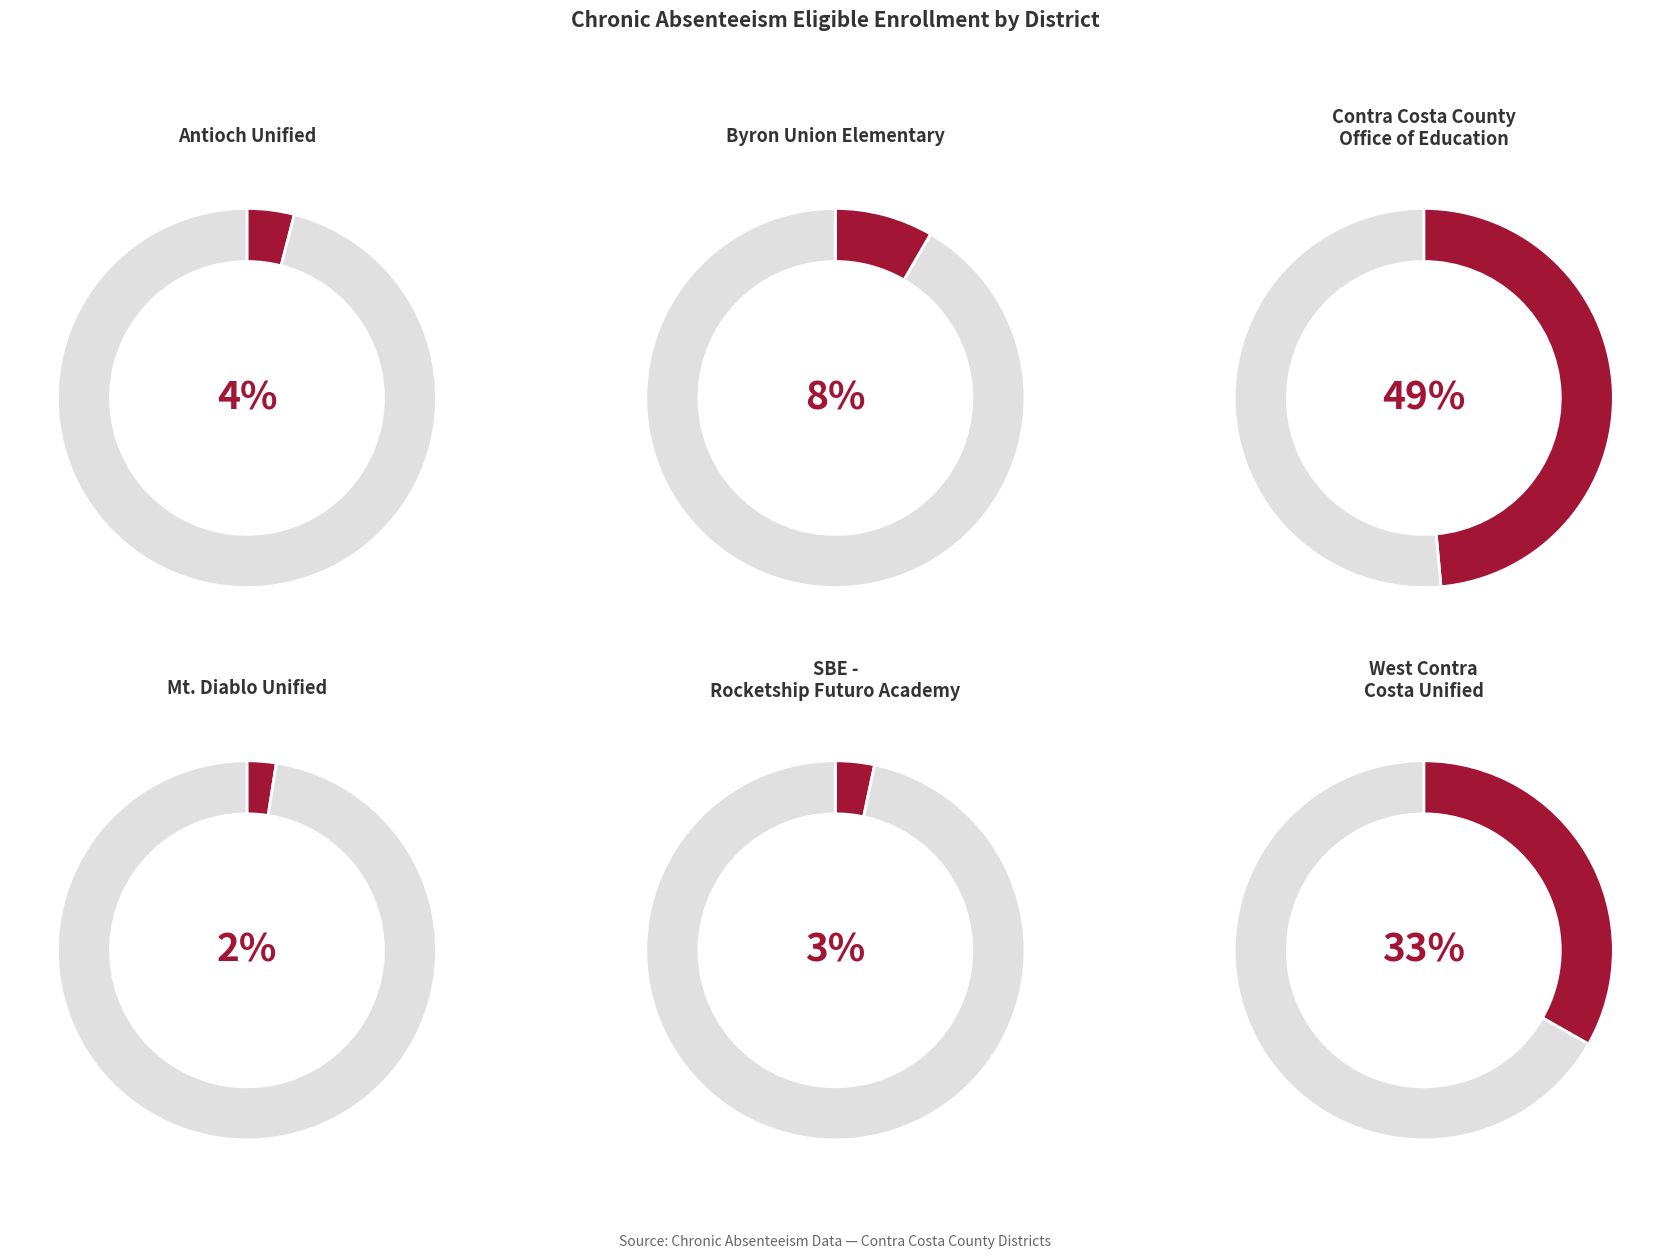

Combined, what portion of the pie is Mt. Diablo Unified and Contra Costa County Office of Education?

51.0%